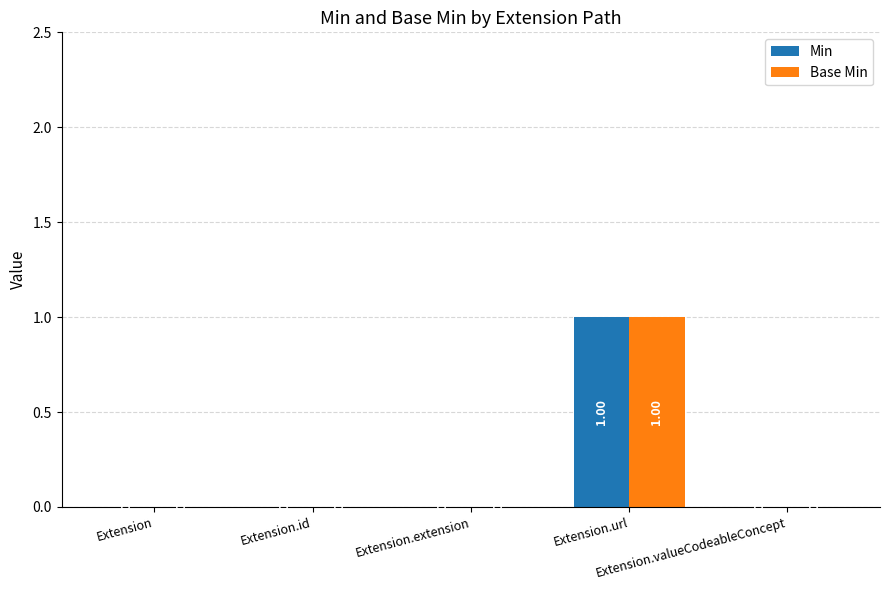

The value of Base Min at Extension.url is 1. True or false?

True